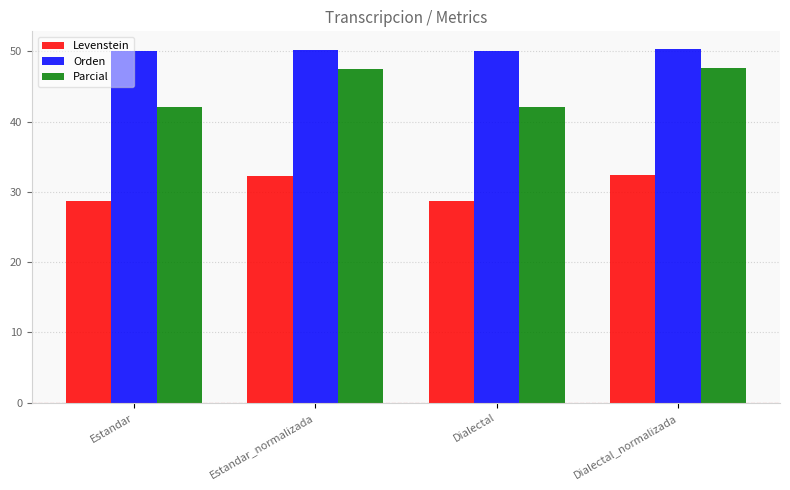

Is it true that Parcial equals 80.2 at Dialectal_normalizada?

False